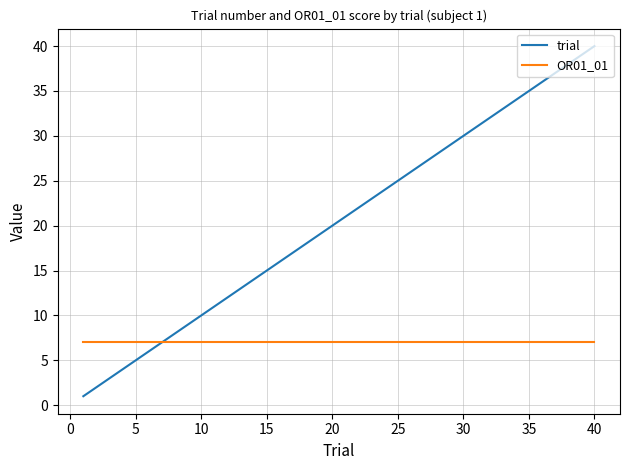

What is the greatest value displayed?

40